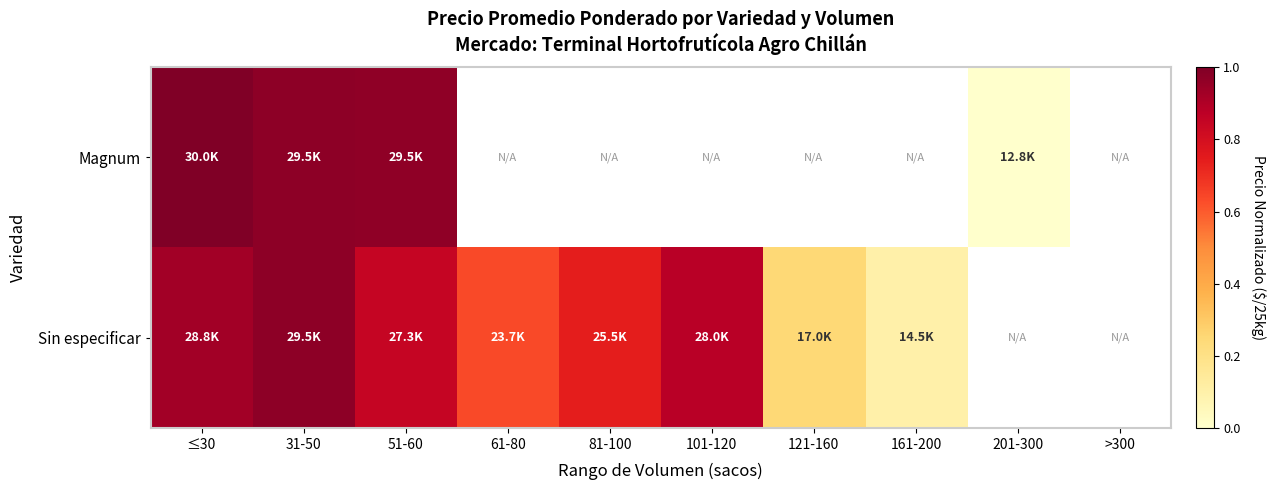

What is the difference between the maximum and minimum values in the Sin especificar series?

0.9